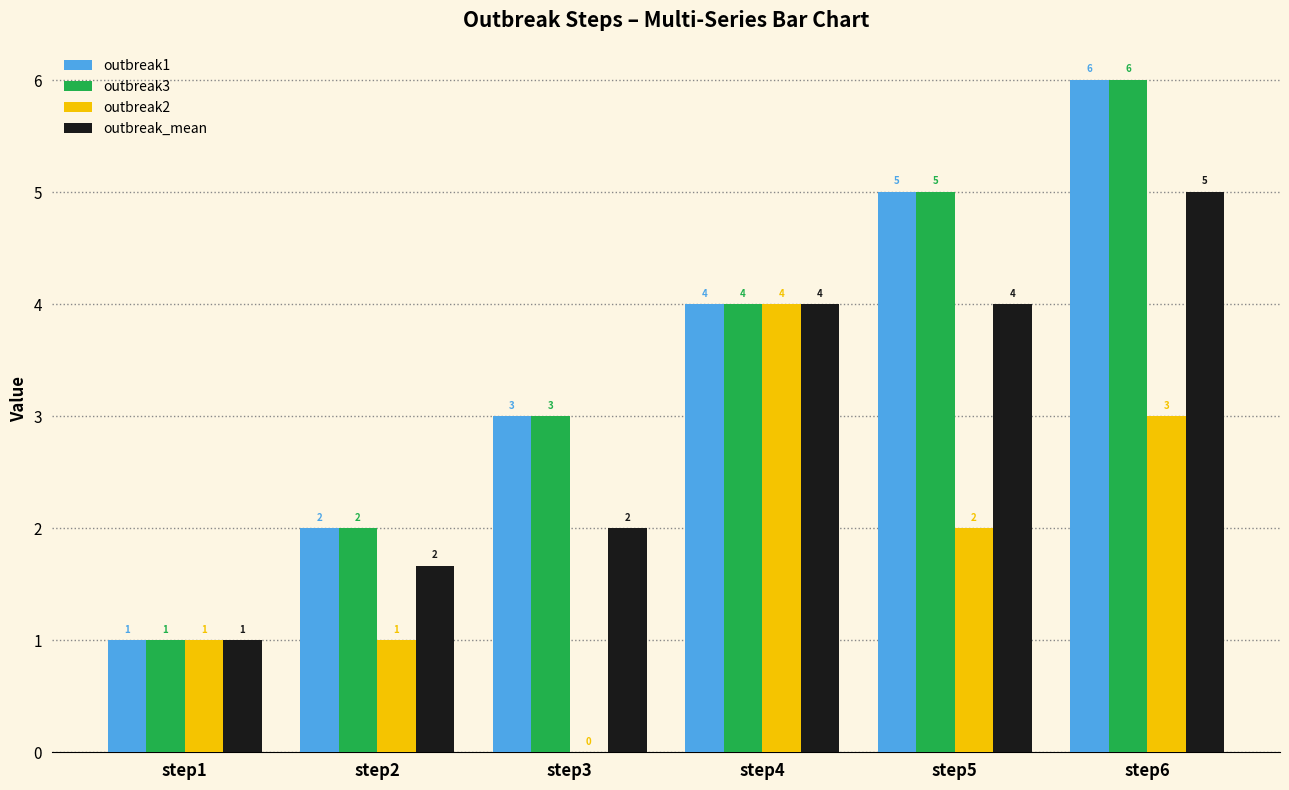

At which label does outbreak2 reach its peak?

step4